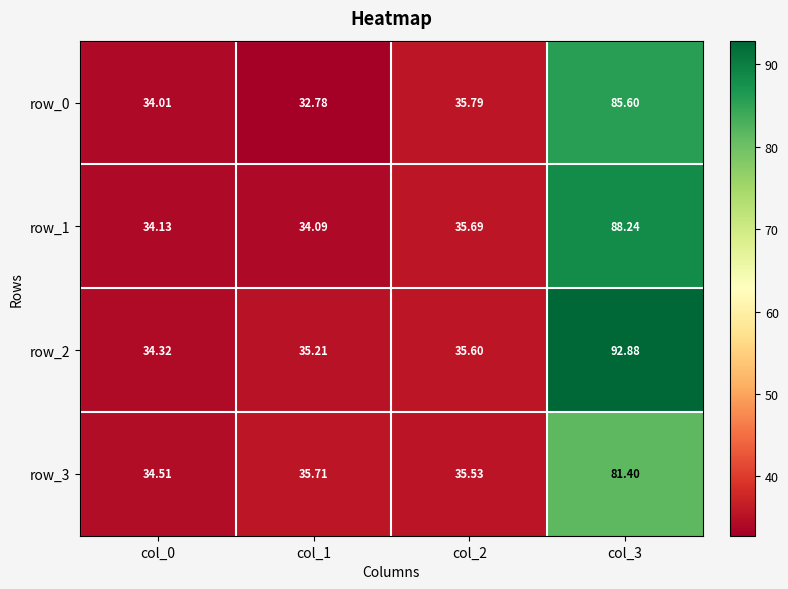

What is the difference between the maximum and minimum values in the row_2 series?

58.6